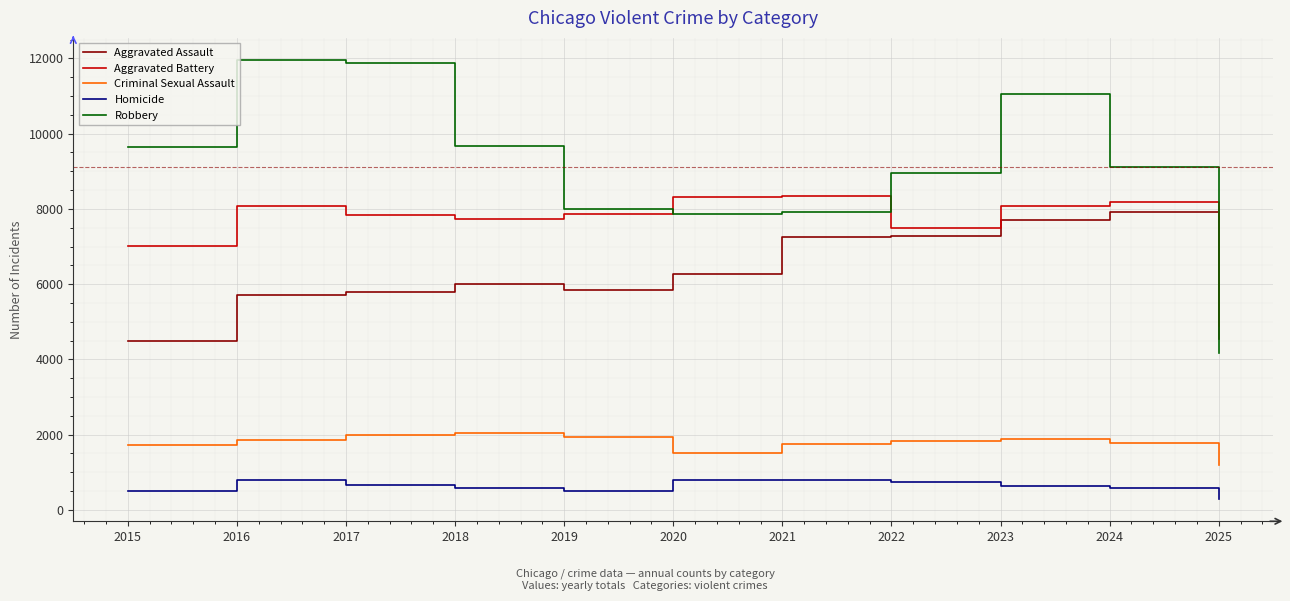

The value of Aggravated Assault at 2015 is 7602. True or false?

False